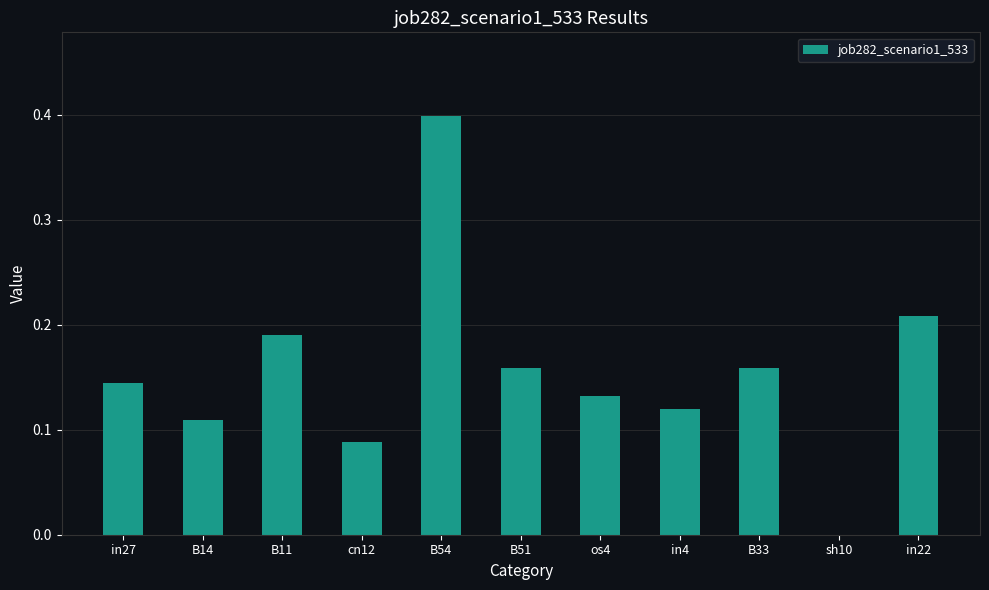

What is the greatest value displayed?

0.4